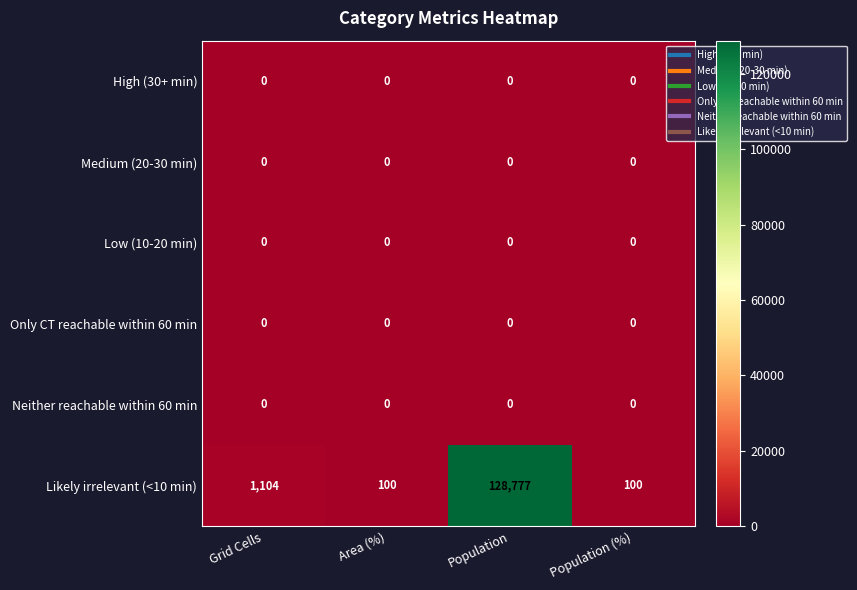

Which series has the widest spread of values?

Likely irrelevant (<10 min)